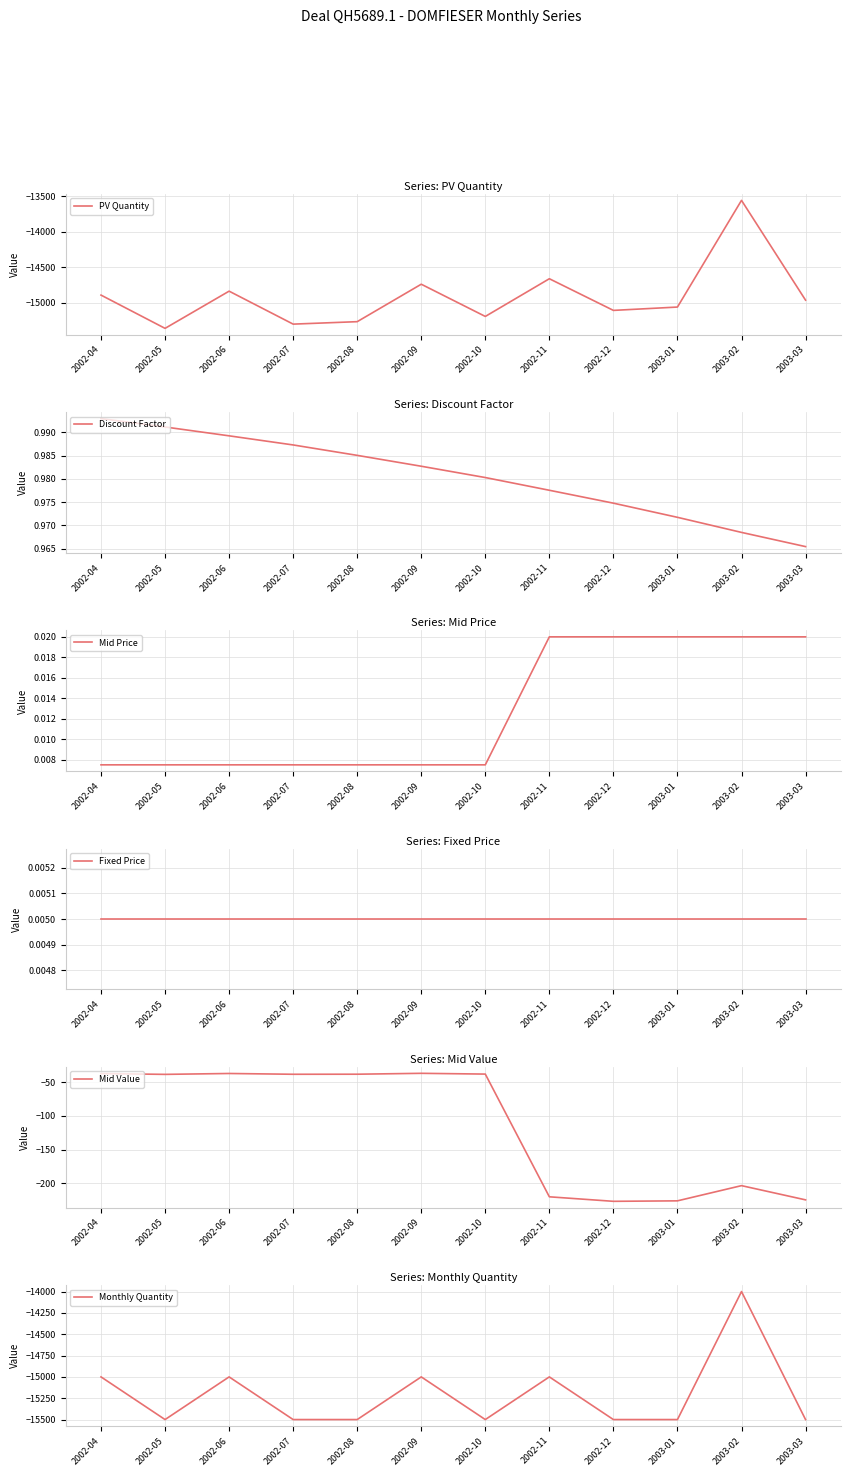

True or false: Fixed Price and Mid Value cross at least once.

False